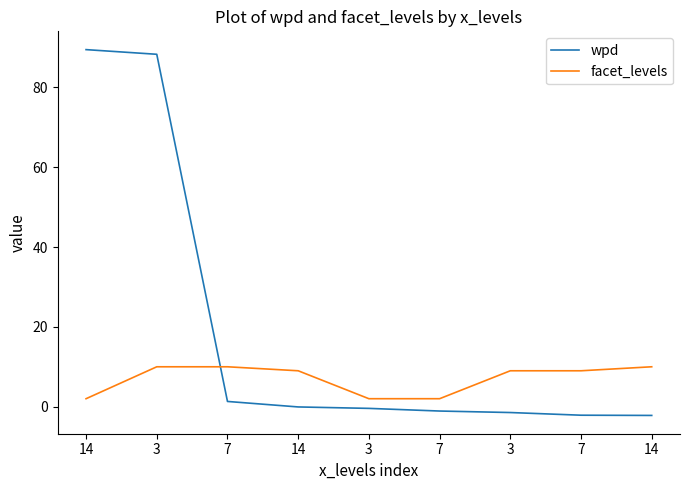

What is the difference between the maximum and second lowest values in the wpd series?

91.6